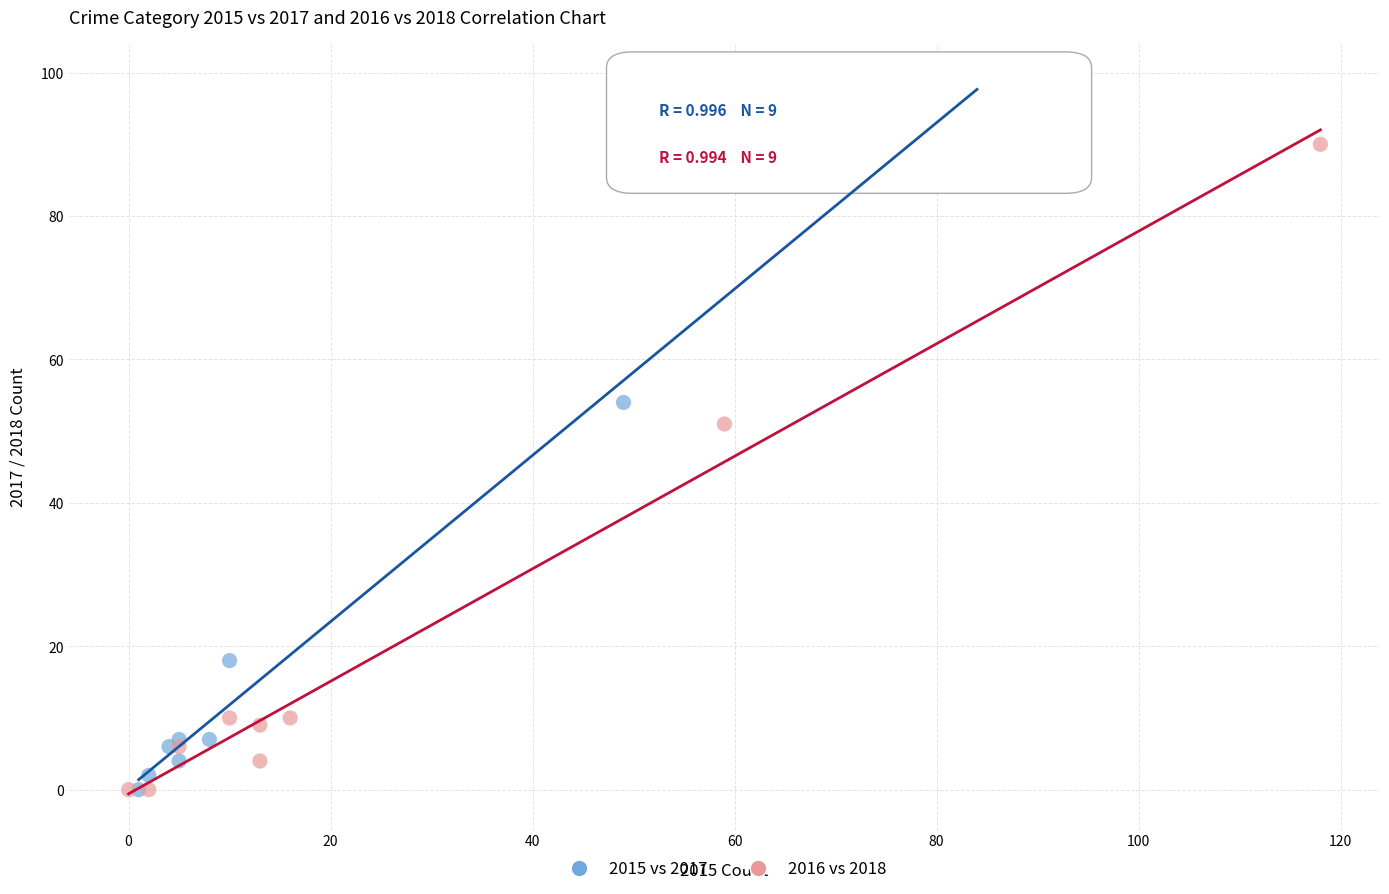

Which series reaches the maximum Y coordinate?

2015 vs 2017